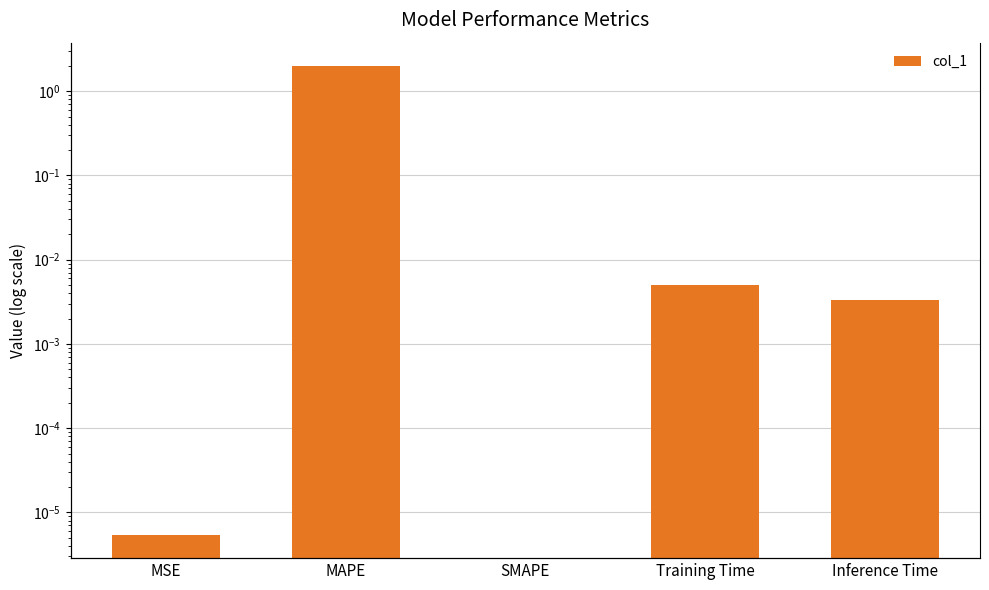

Which category has the highest value across all series?

MAPE